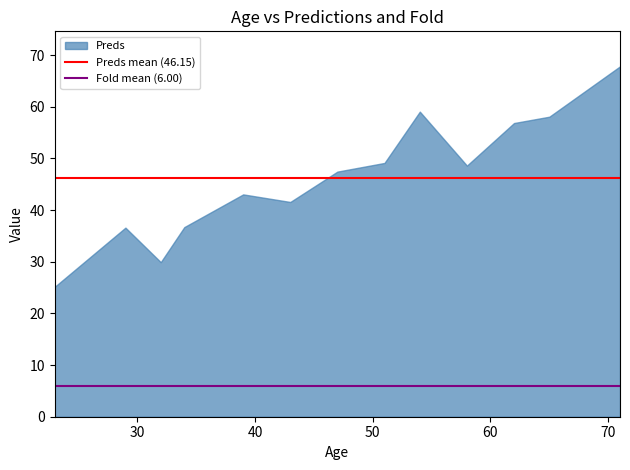

Count the number of categories in the chart.

13